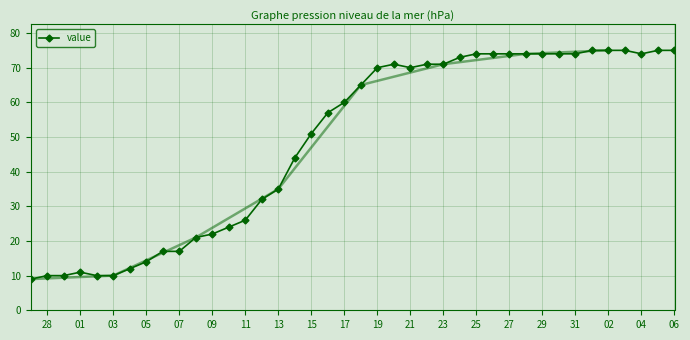

Is it true that value equals 129 at 27?

False